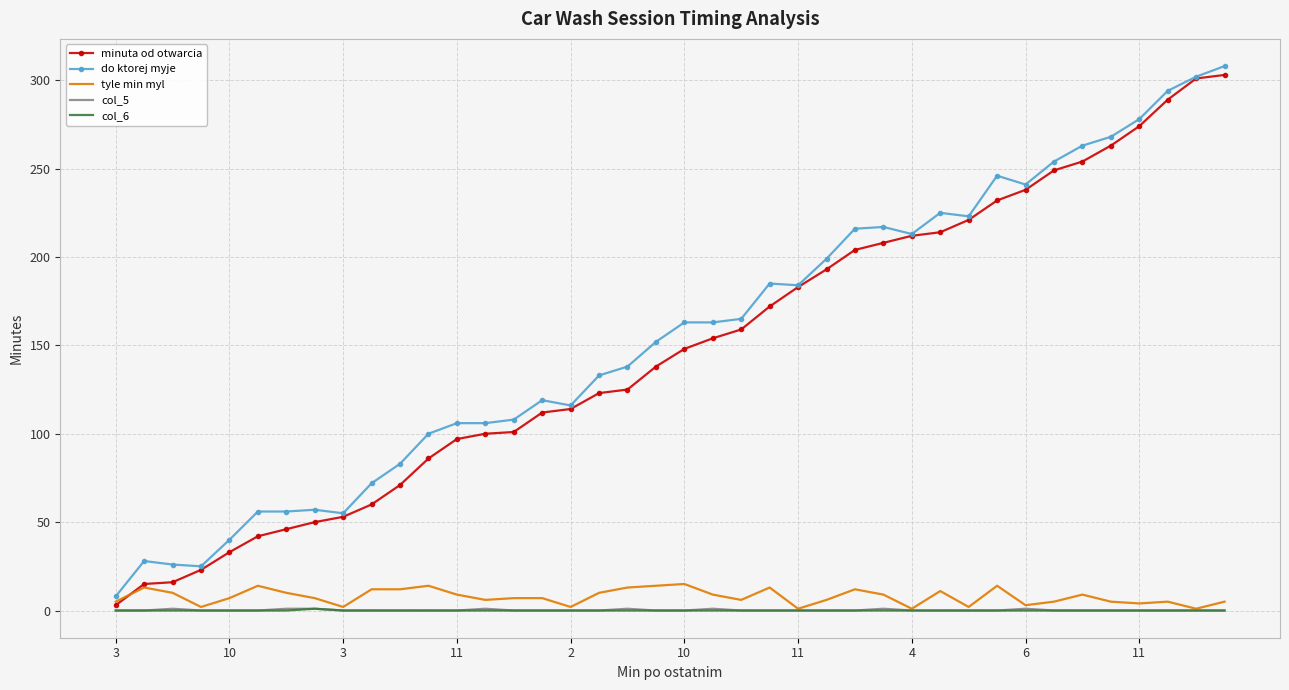

What is the maximum value shown in the chart?

308